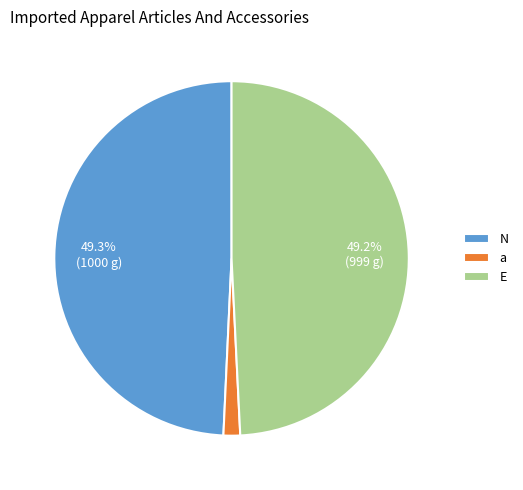

Count the number of slices in the pie.

3